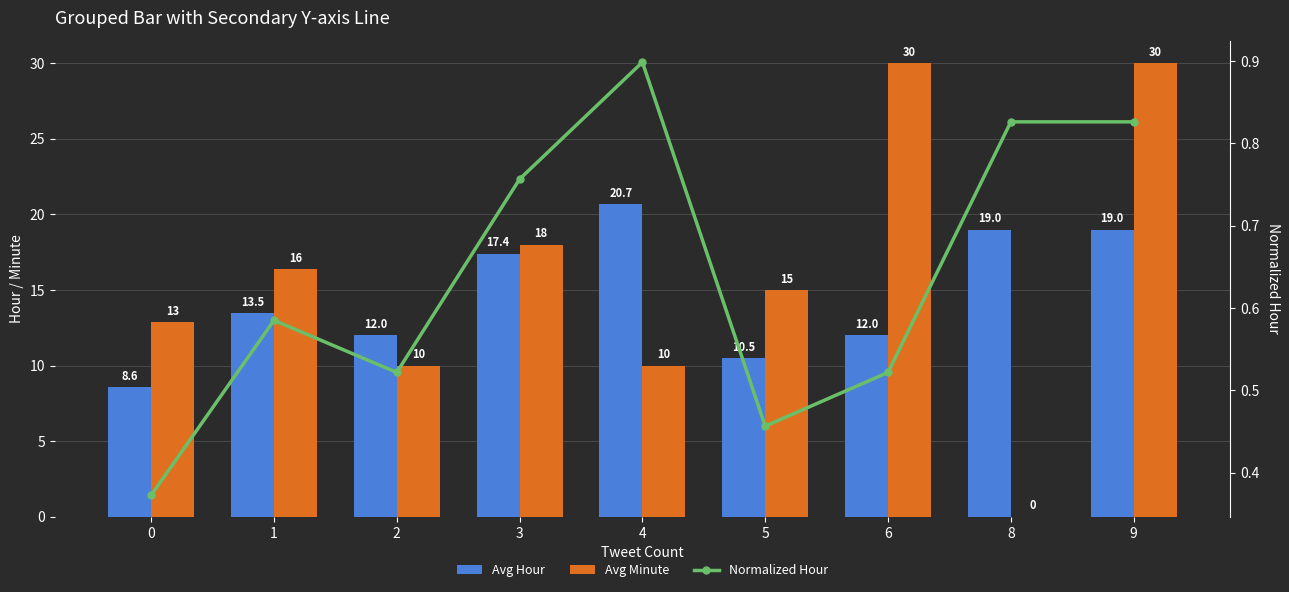

How many series are shown in this chart?

3